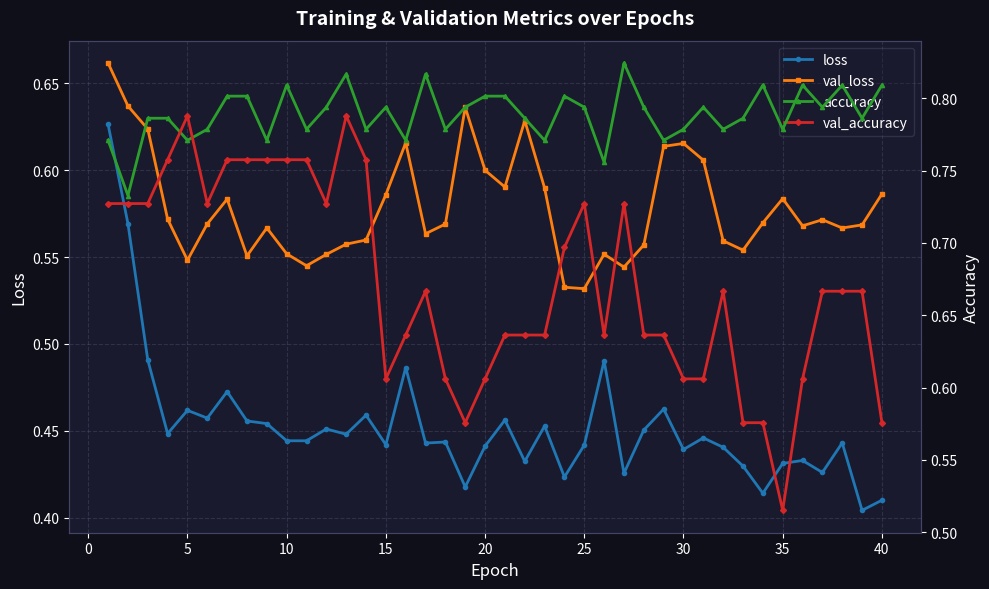

The value of val_loss at 15 is 1.0. True or false?

False